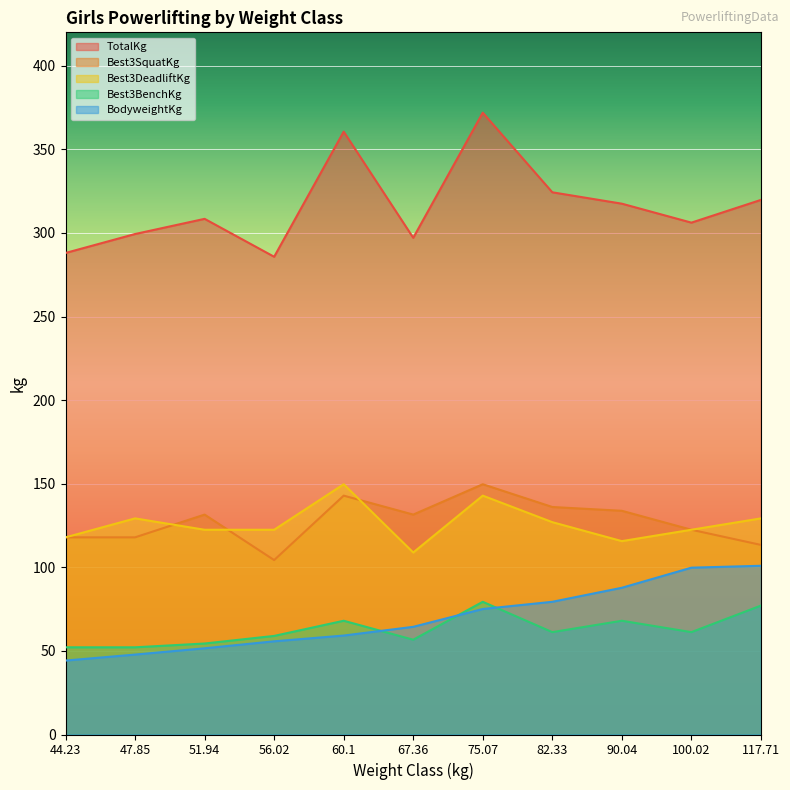

Reading left to right, what are all the values shown in this chart?

TotalKg: 288.0	299.4	308.4	285.8	360.6	297.1	371.9	324.3	317.5	306.2	319.8
Best3SquatKg: 117.9	117.9	131.5	104.3	142.9	131.5	149.7	136.1	133.8	122.5	113.4
Best3DeadliftKg: 117.9	129.3	122.5	122.5	149.7	108.9	142.9	127.0	115.7	122.5	129.3
Best3BenchKg: 52.2	52.2	54.4	59.0	68.0	56.7	79.4	61.2	68.0	61.2	77.1
BodyweightKg: 44.2	47.8	51.6	55.8	59.2	64.4	75.1	79.4	87.8	99.8	100.9